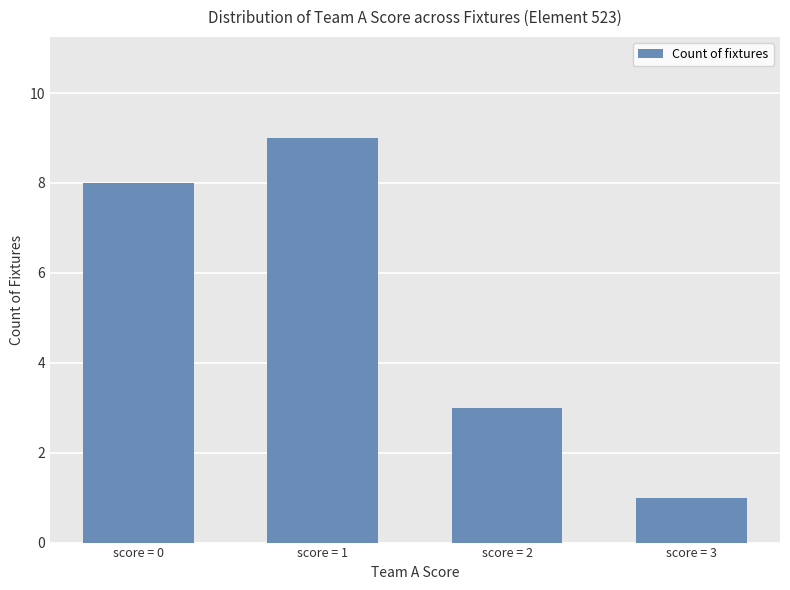

Reading left to right, list all the values displayed in this chart.

score = 0=8	score = 1=9	score = 2=3	score = 3=1